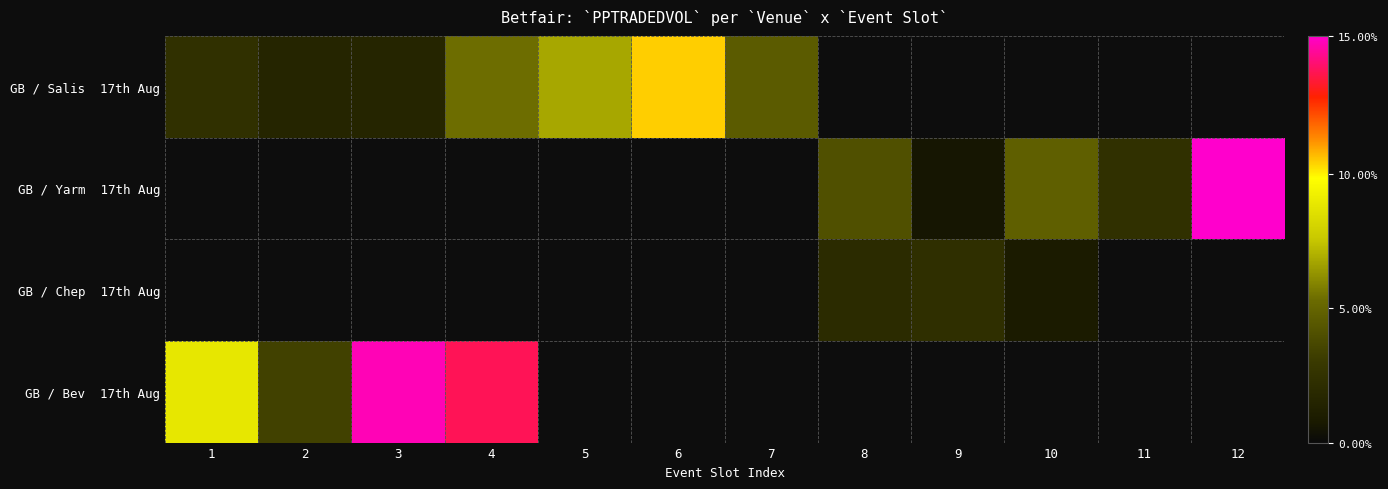

At which category is the sum across all series the highest?

4